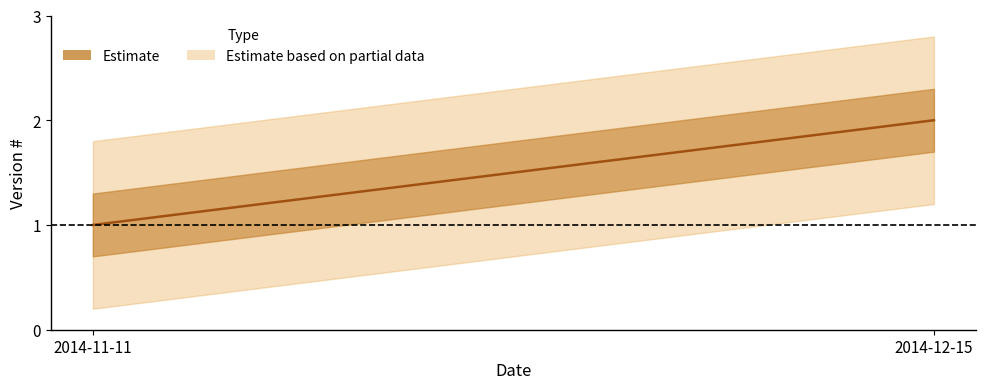

List the labels in order of value, smallest first.

2014-11-11, 2014-12-15